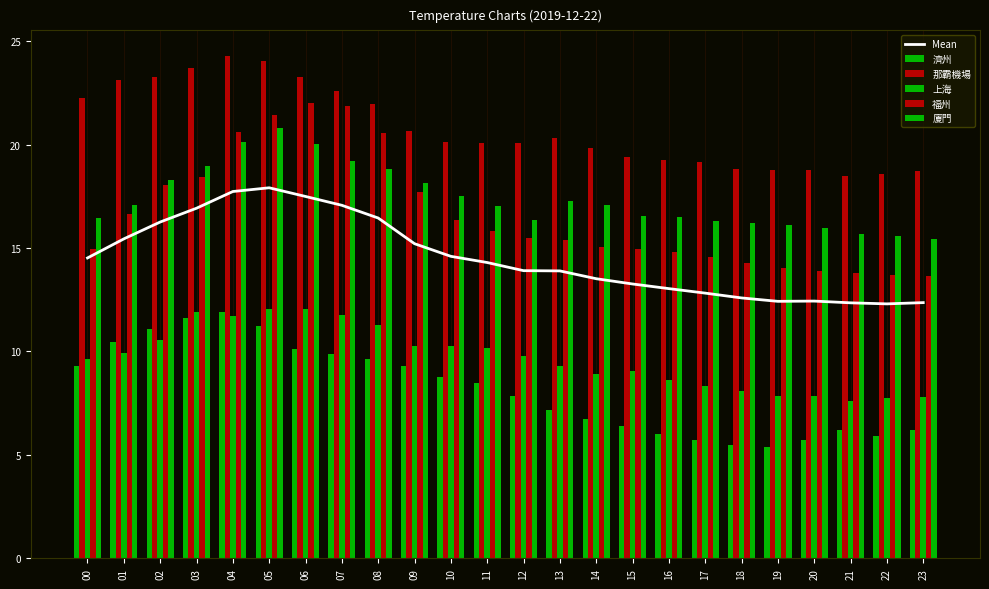

At which category is the sum across all series the highest?

05